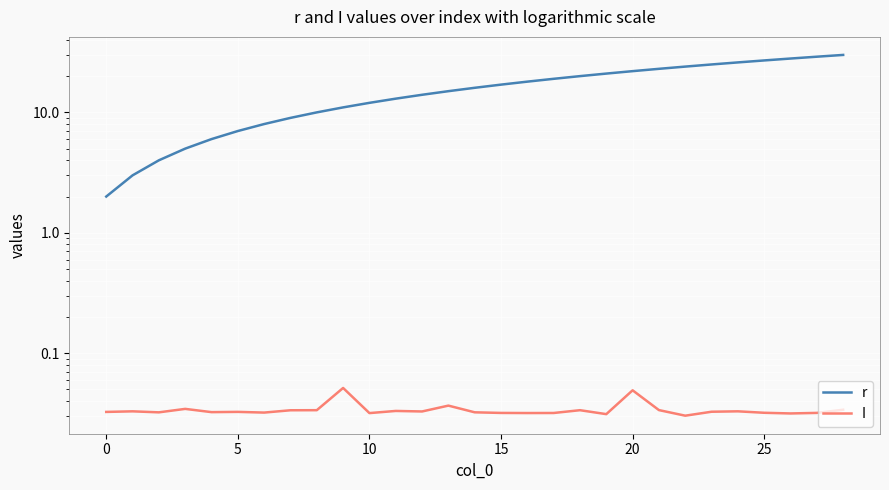

What is the highest value of the r series?

30.0